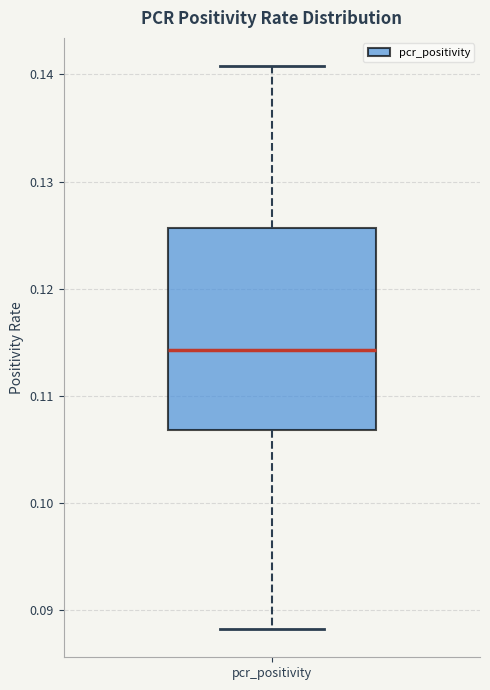

Where does the lower whisker of the box for pcr_positivity end on the y-axis? The values are not printed on the chart, so give them approximately, as read against the axis.

0.088